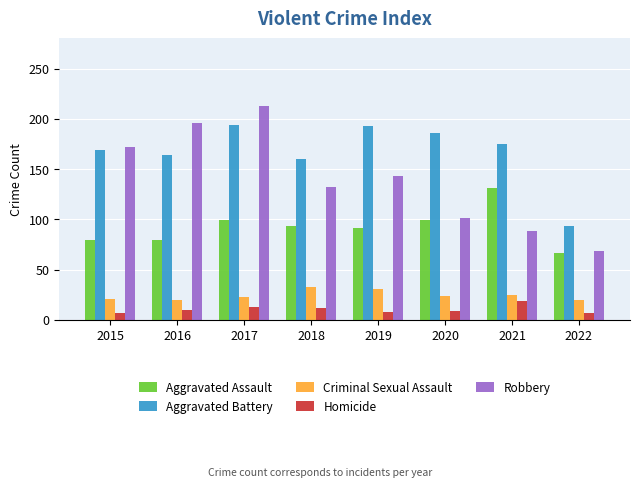

Rank the series at 2019 from highest to lowest value.

Aggravated Battery, Robbery, Aggravated Assault, Criminal Sexual Assault, Homicide